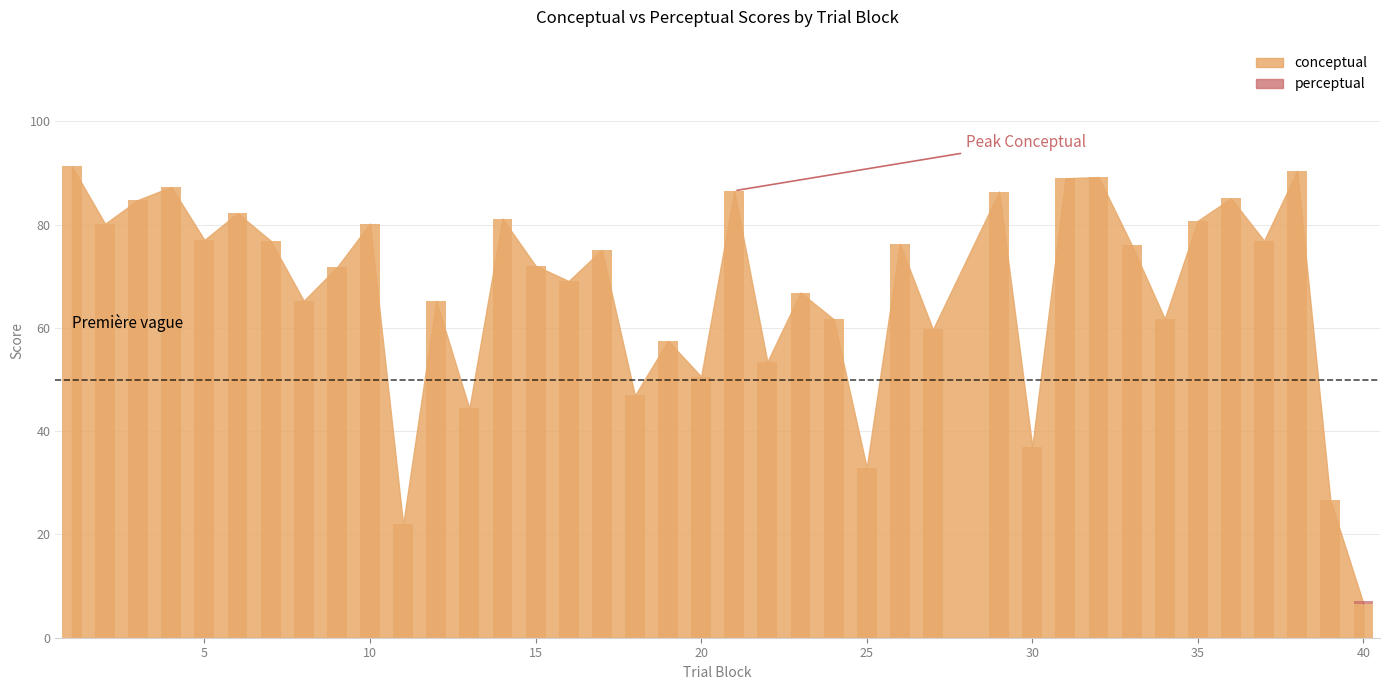

What is the difference between the values at 8 and 1?

26.0